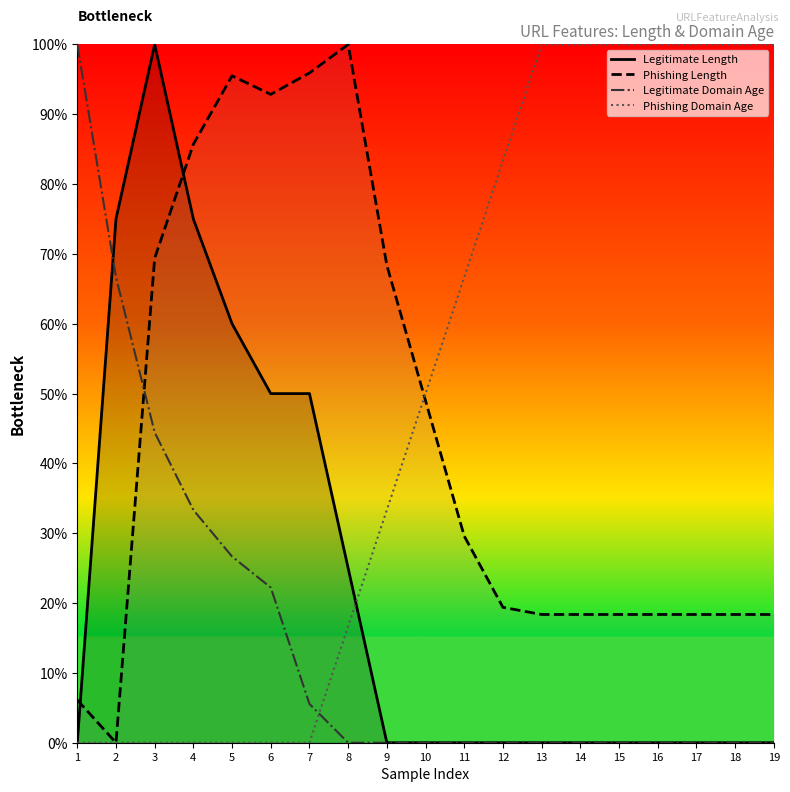

What is the spread (max minus min) of values at 17?

100.0